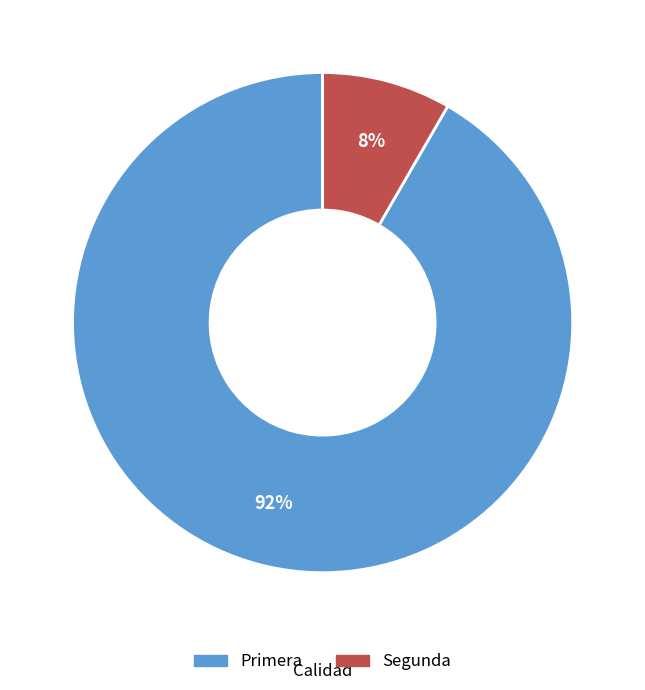

Which slice represents more than half of the pie?

Primera